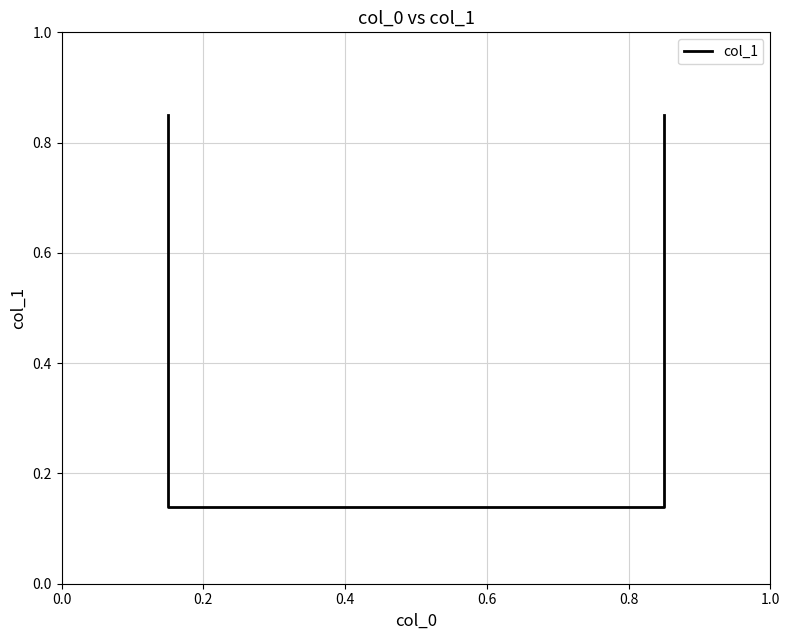

Is it true that the value at 0.0 is 1.2?

False